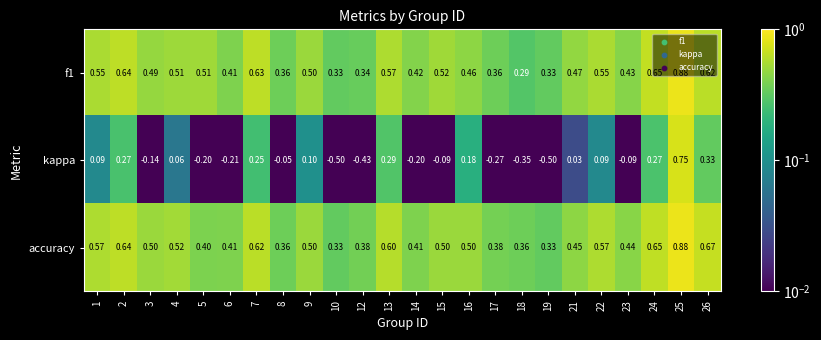

Which series has the largest total across all categories?

accuracy